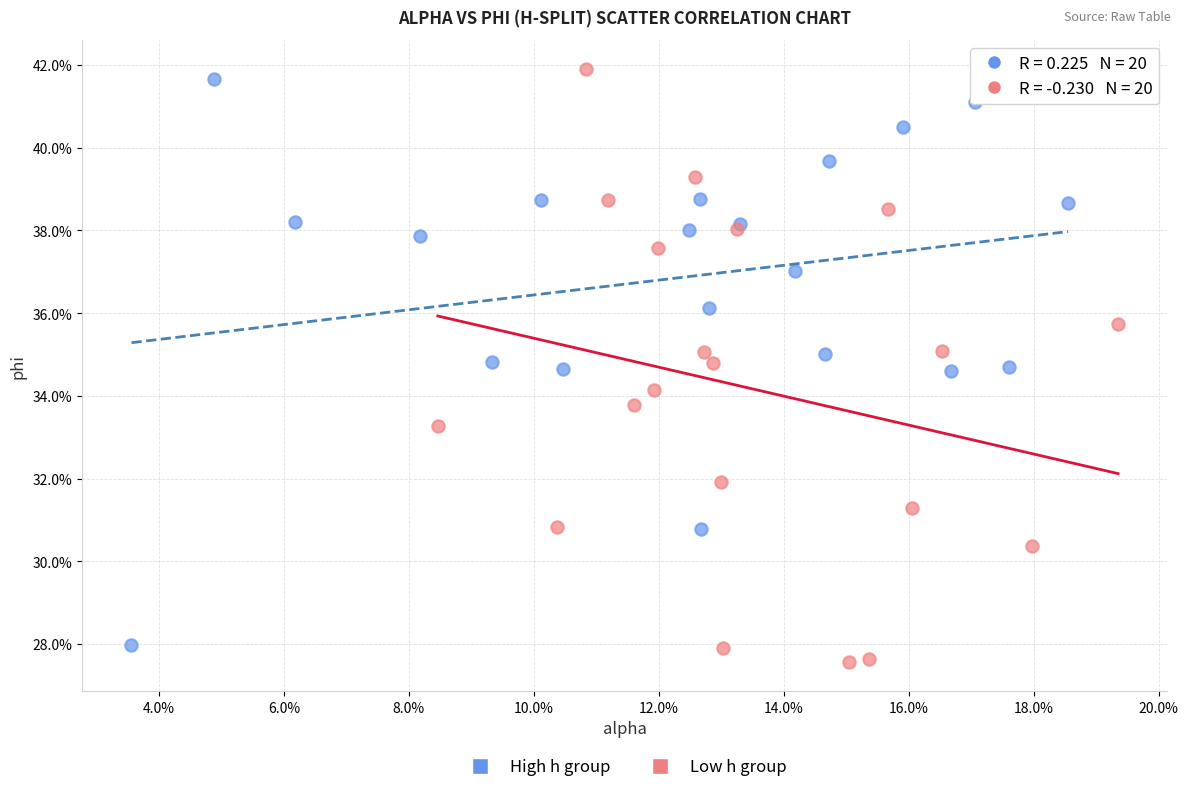

Which series reaches the minimum Y coordinate?

Low h group